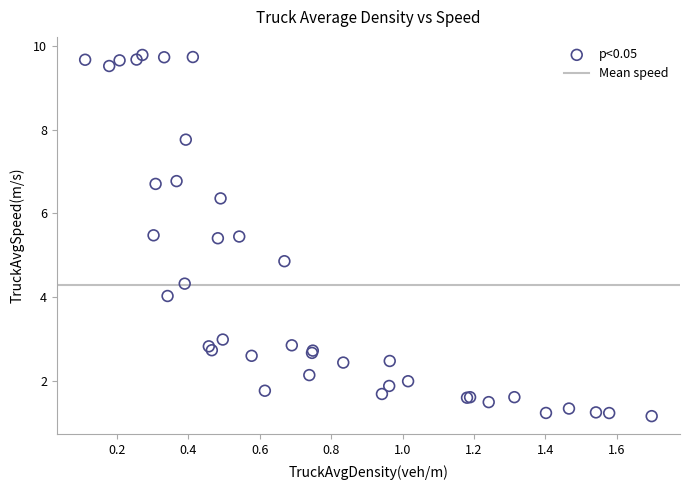

What Y value in the scatter plot is closest to 5?

4.9